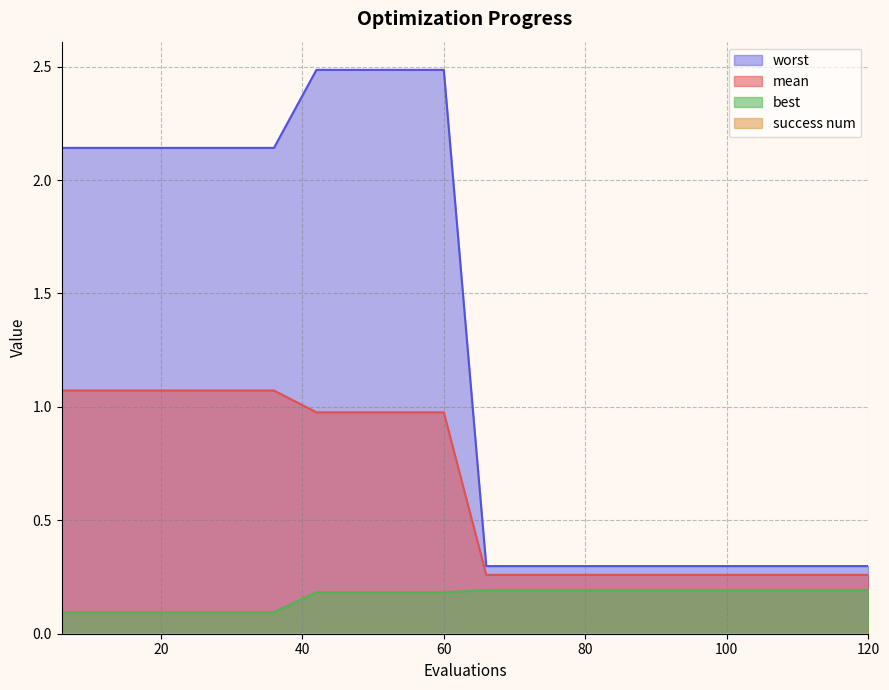

Which label corresponds to the smallest value in the chart?

6